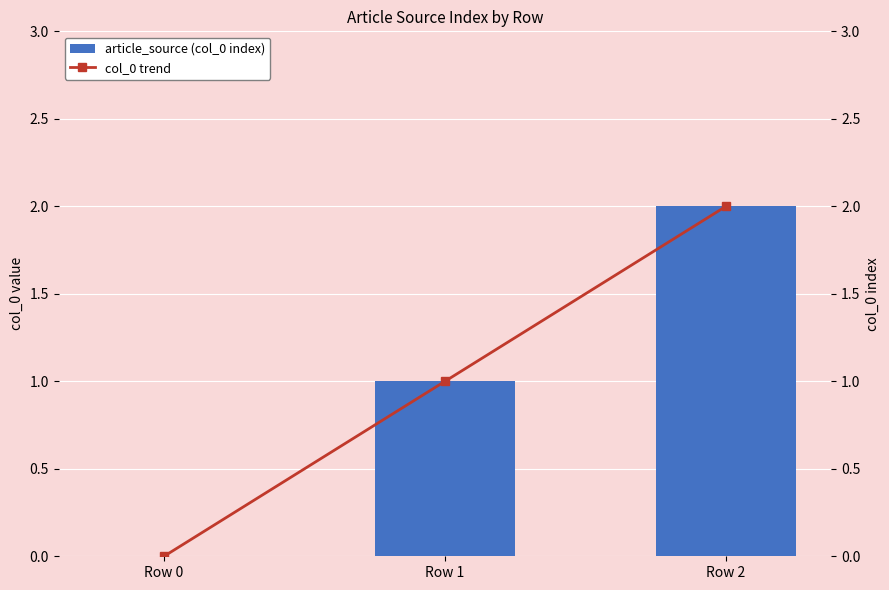

What is the total value across all series at Row 2?

4